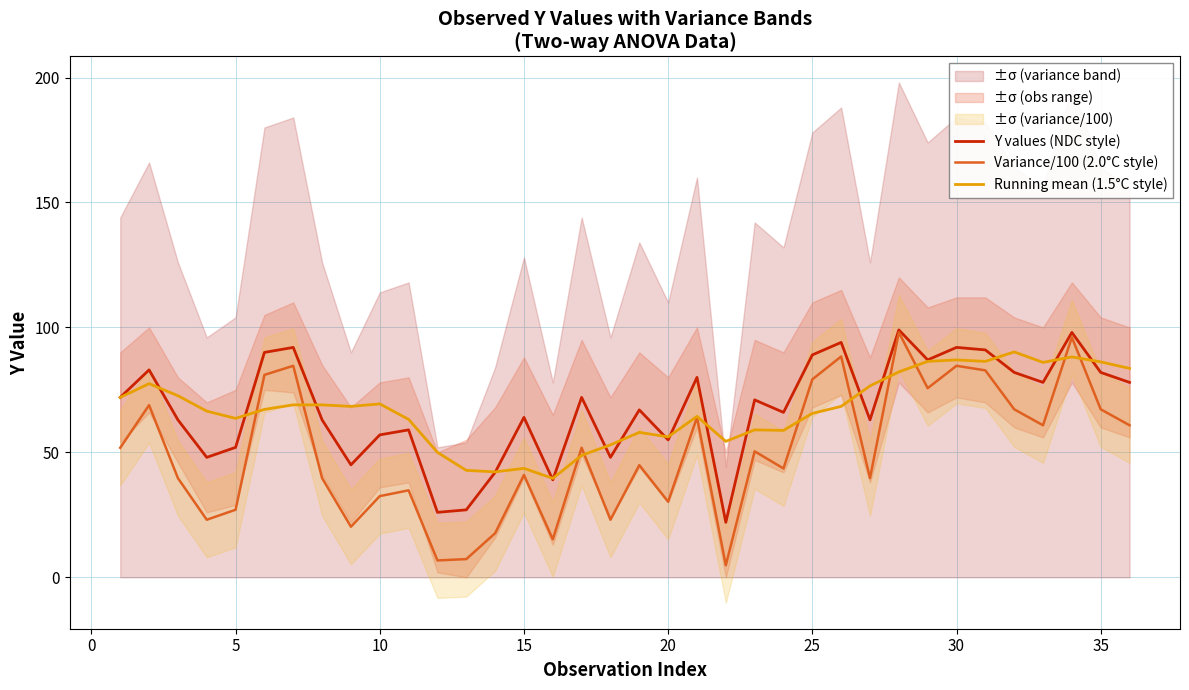

The Running mean (1.5°C style) series shows 101.8 at 10. True or false?

False